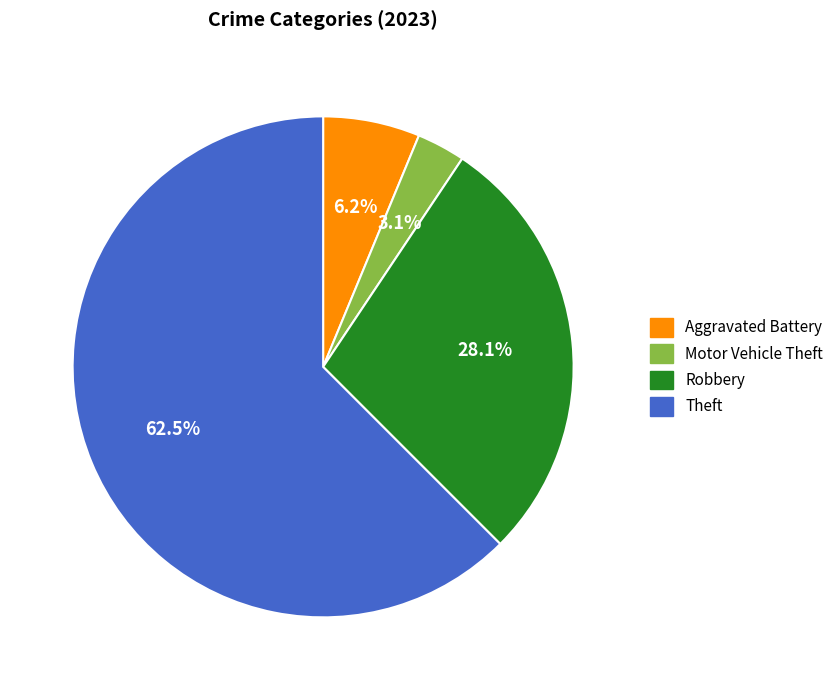

Which slice is the smallest?

Motor Vehicle Theft